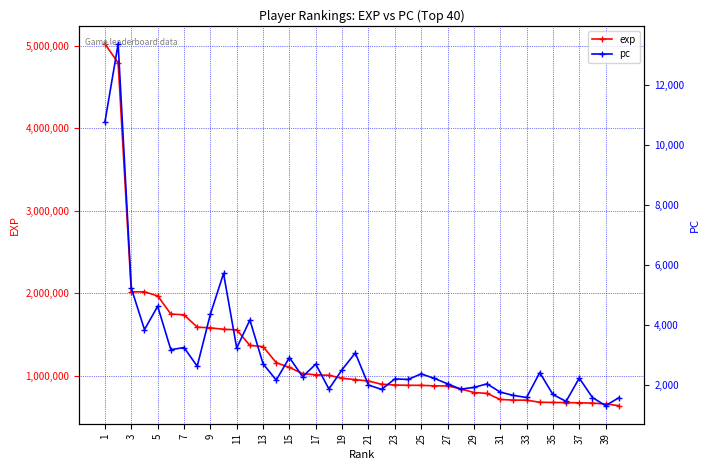

What is the highest value of the exp series?

5022534